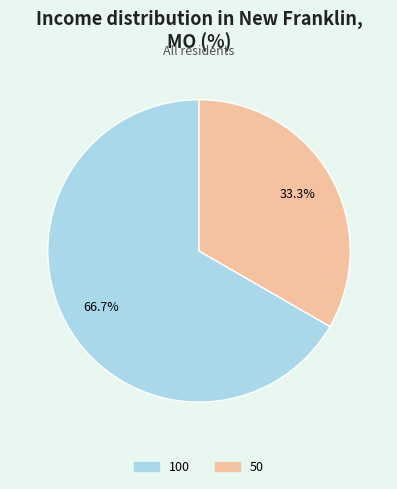

Is there any slice that represents more than half of the pie?

Yes